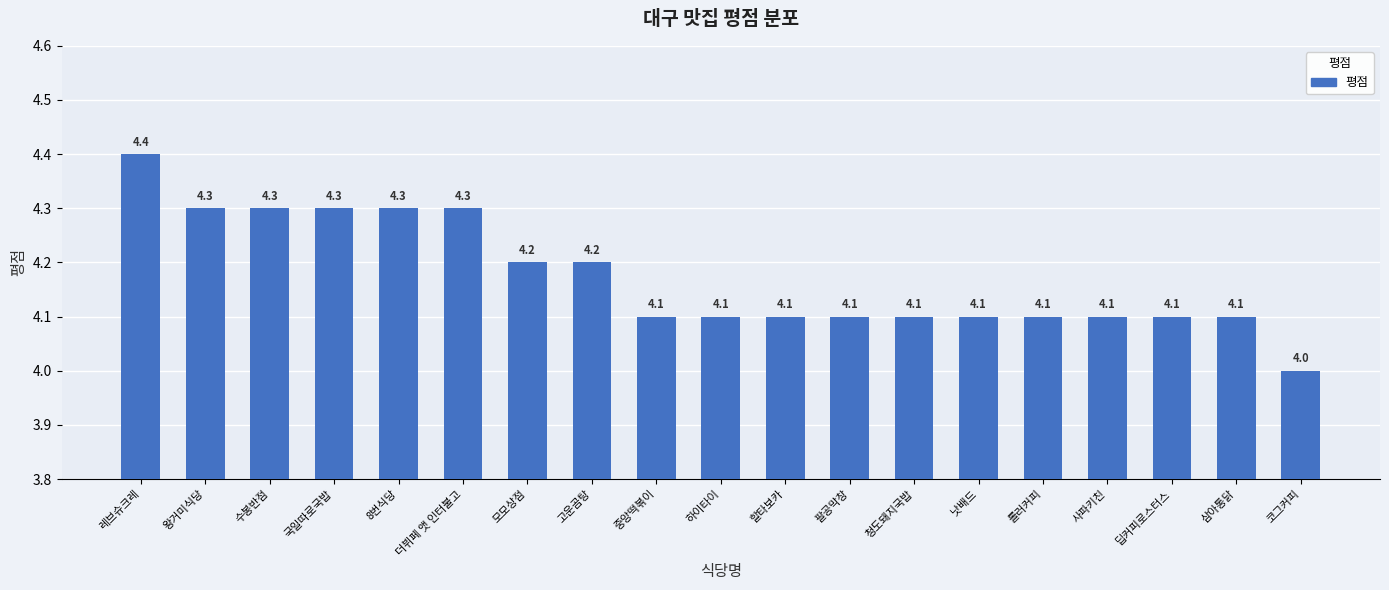

How many categories are shown in the chart?

19